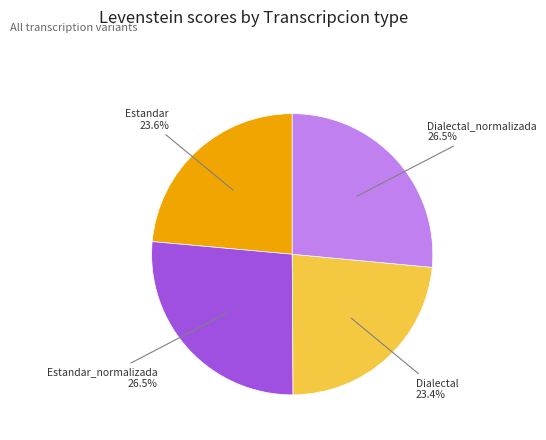

To the nearest percent, what is the average slice percentage?

25%